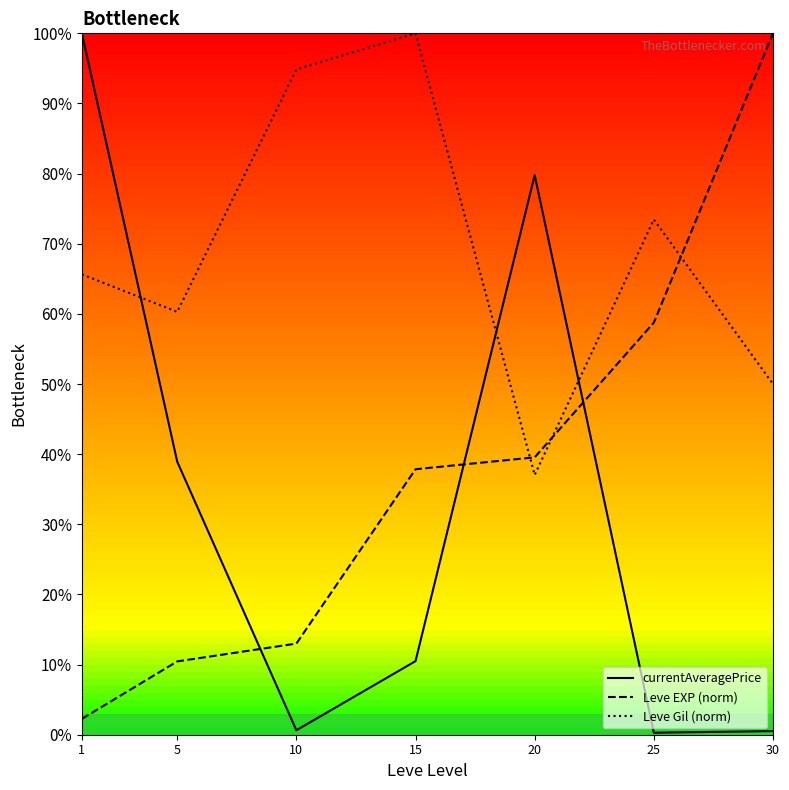

How many lines are shown in the chart?

3